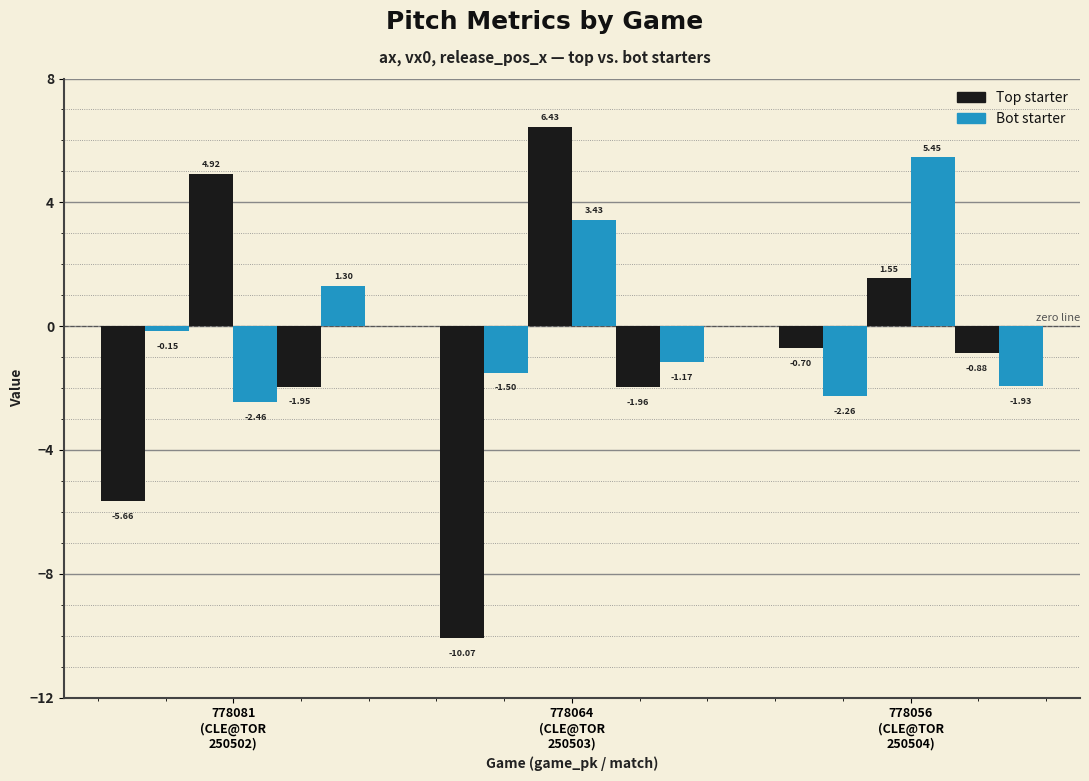

How many groups of bars are there?

3